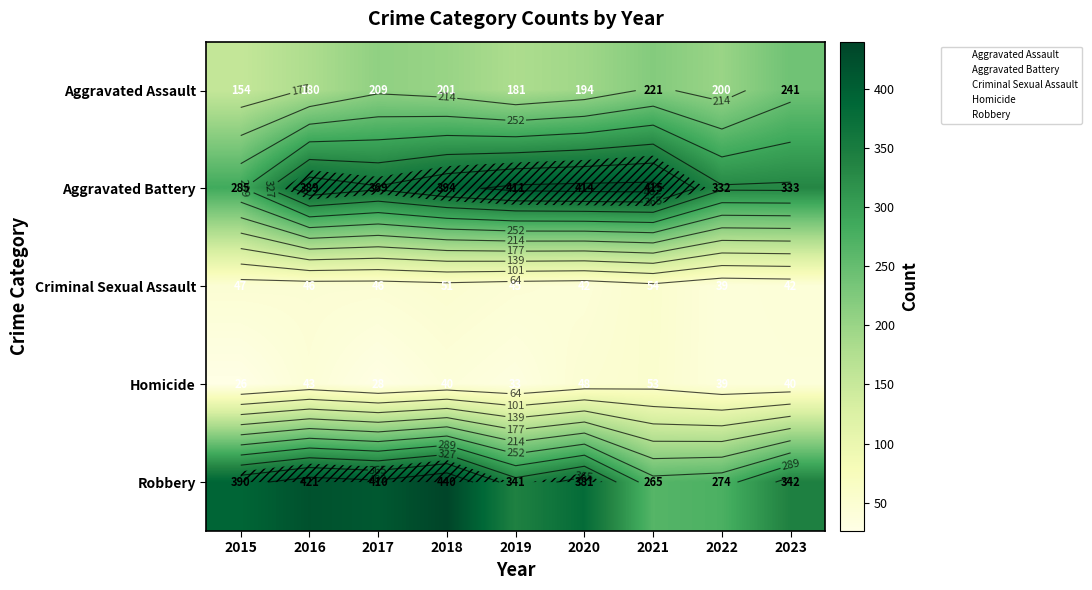

What is the total value across all series at 2015?

902